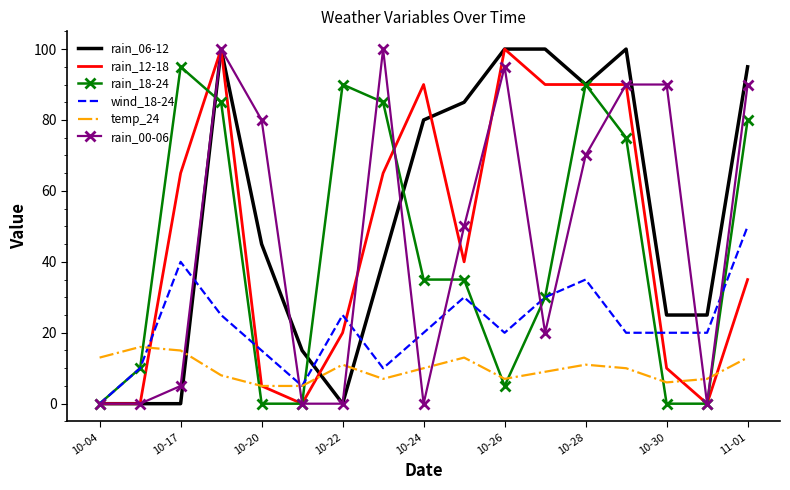

What is the maximum value shown in the chart?

100